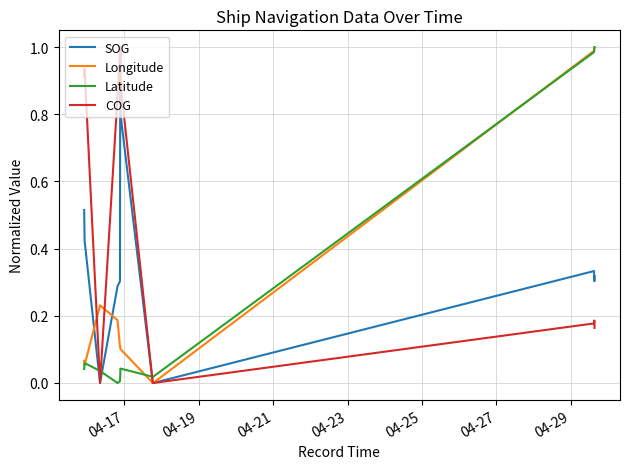

After their last crossing, which series has the higher values: Latitude or SOG?

Latitude